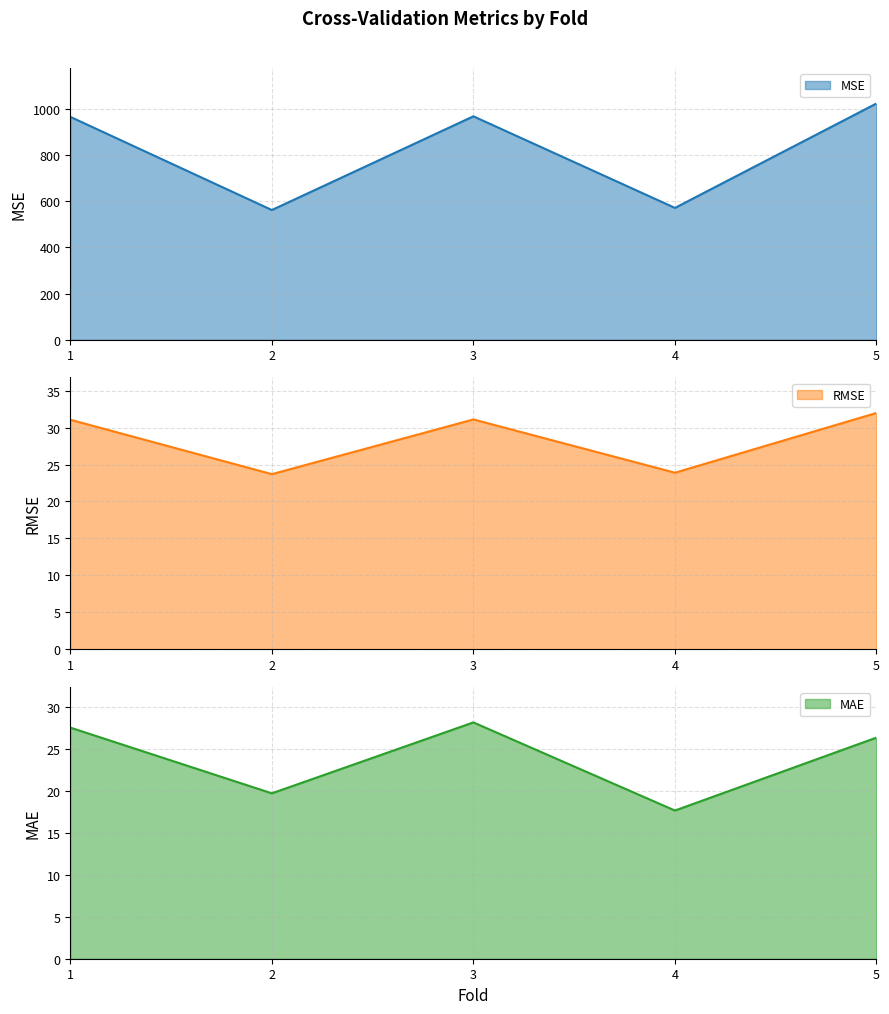

Reading left to right, extract all data points from this chart.

MSE: 965.0	561.6	967.3	570.9	1023.0
RMSE: 31.1	23.7	31.1	23.9	32.0
MAE: 27.5	19.7	28.1	17.6	26.3